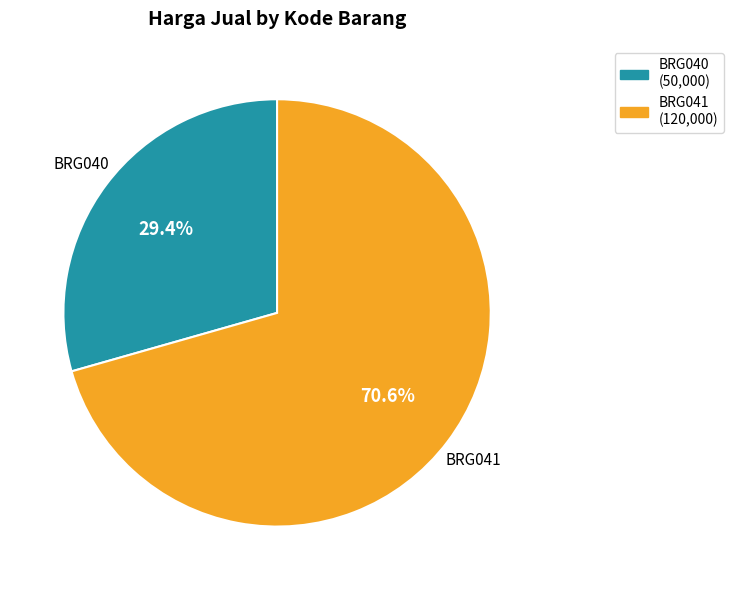

Which has a higher value, BRG040 or BRG041?

BRG041